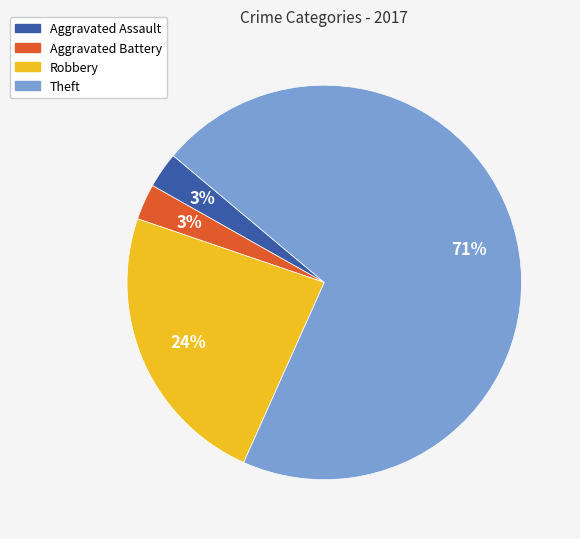

Do Robbery and Theft together represent more than half of the pie?

Yes